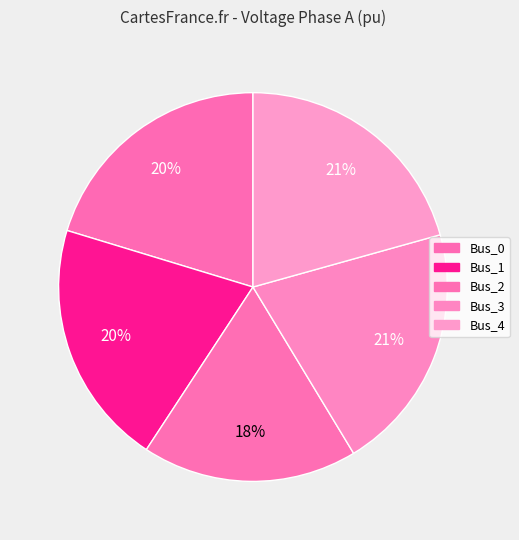

The Bus_4 slice represents 28% of the pie. True or false?

False